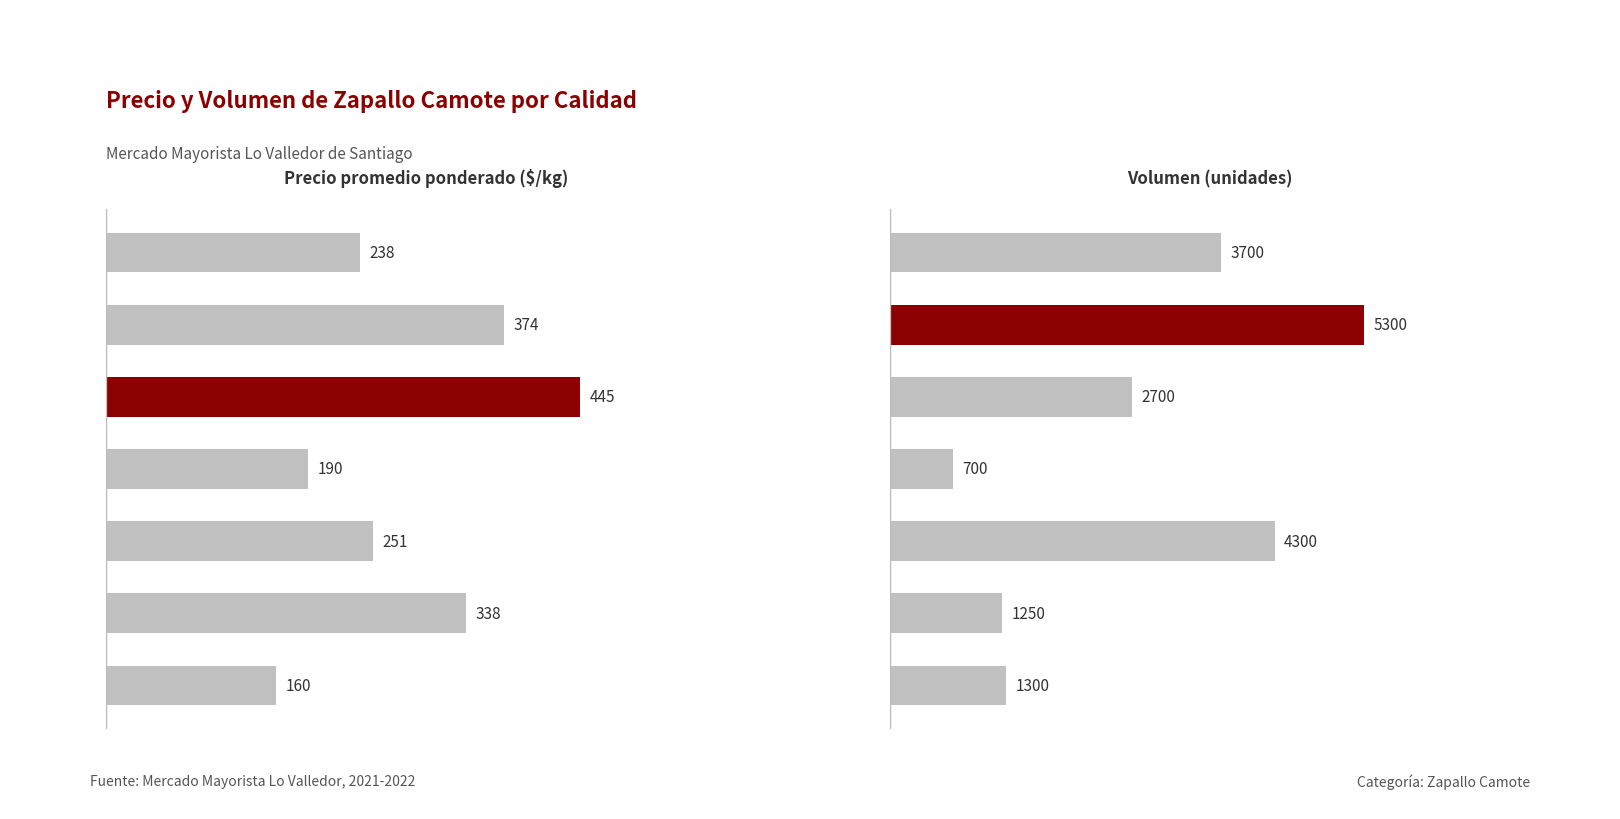

How many bars are there in each group?

2